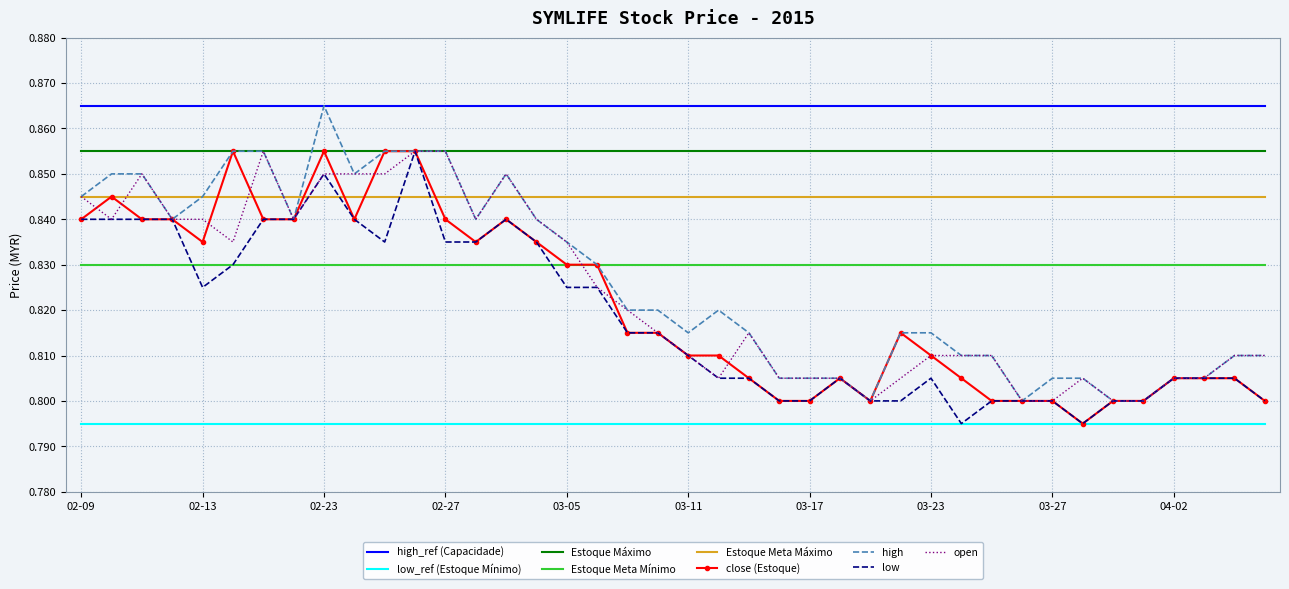

True or false: close (Estoque) and high_ref (Capacidade) cross at least once.

False